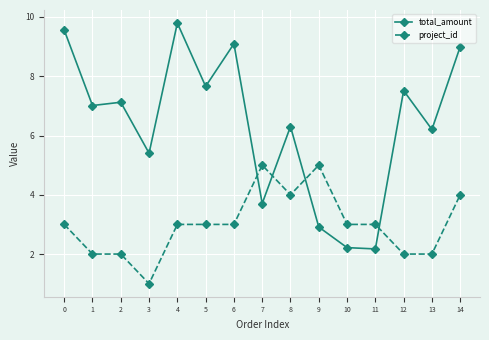

How many project_id values are between 2 and 4?

12